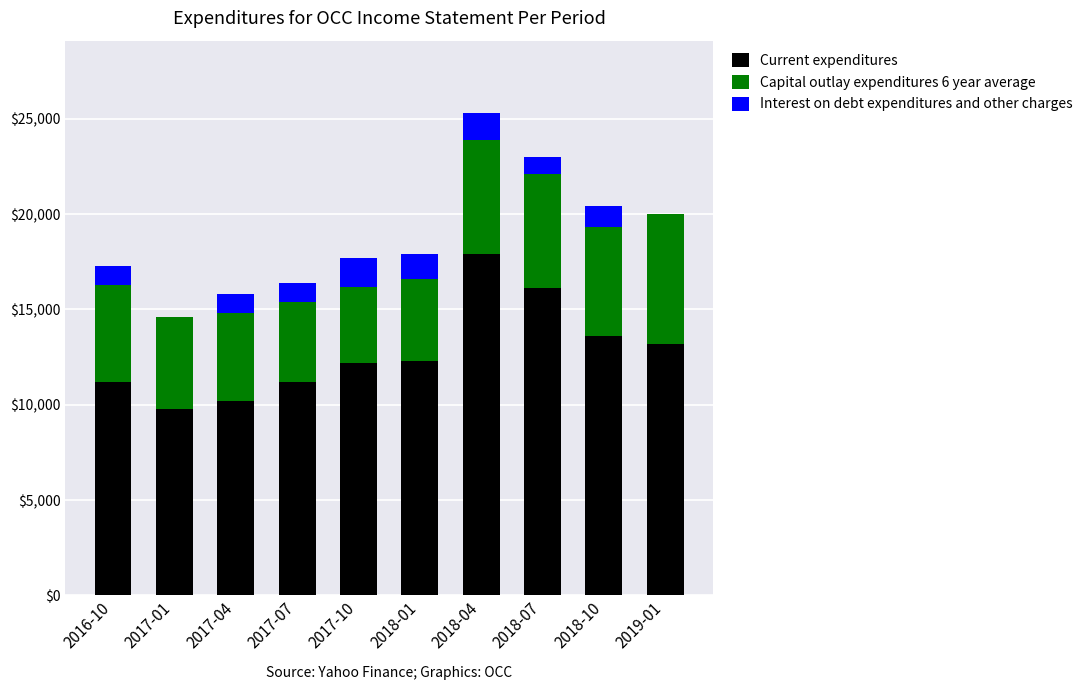

What are all the series names shown in the legend?

Current expenditures, Capital outlay expenditures 6 year average, Interest on debt expenditures and other charges